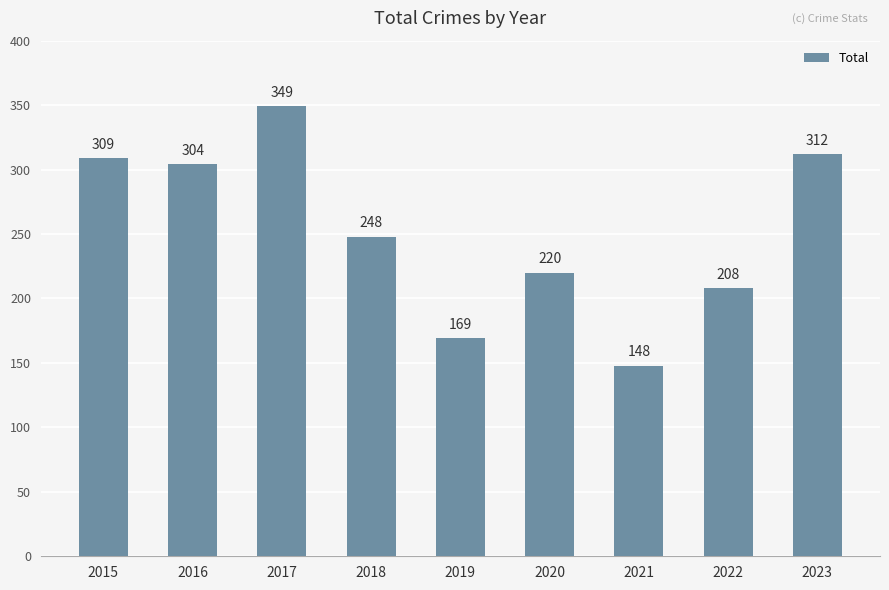

How many values are below 248?

4